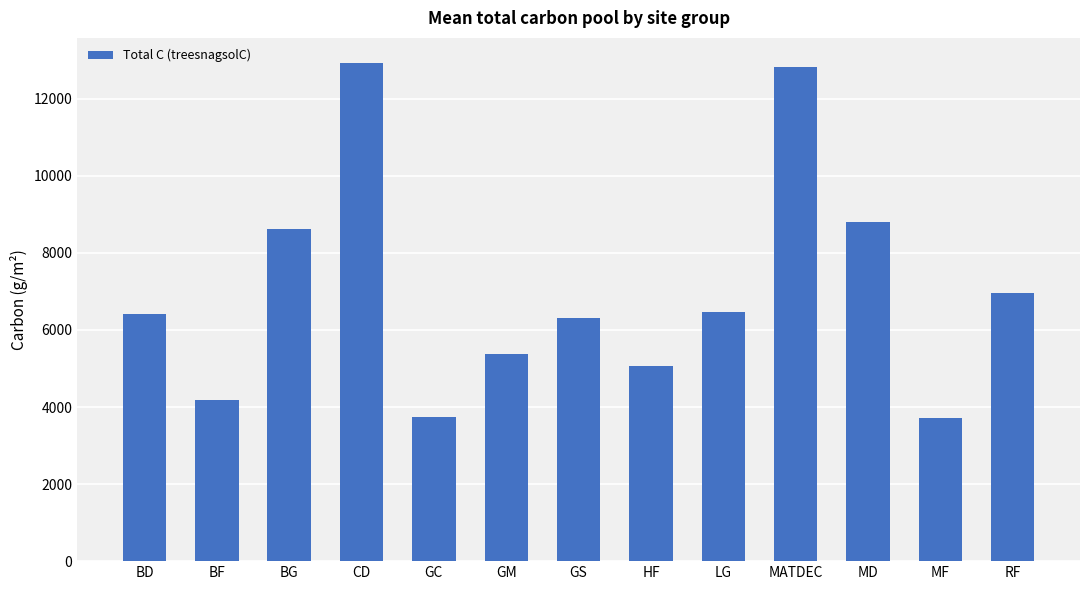

How many data points are less than 6412?

6